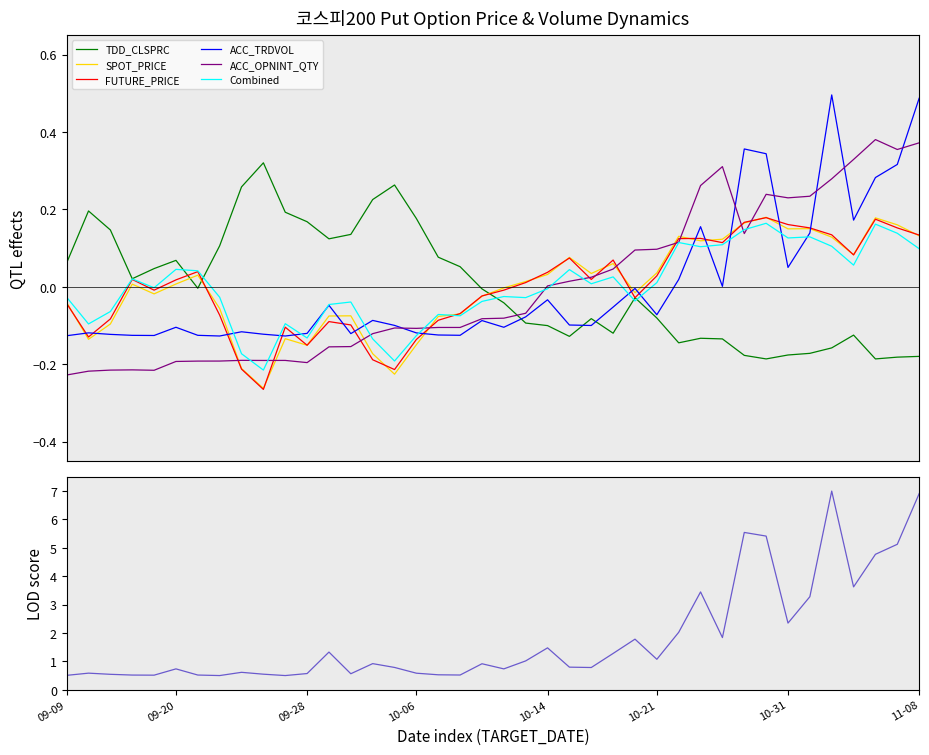

Which category has the lowest value in the FUTURE_PRICE series?

2011-09-26